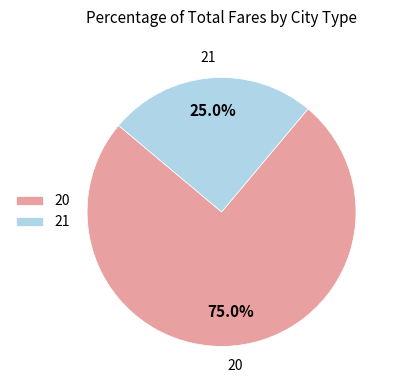

What percentage do 21 and 20 together represent?

100.0%